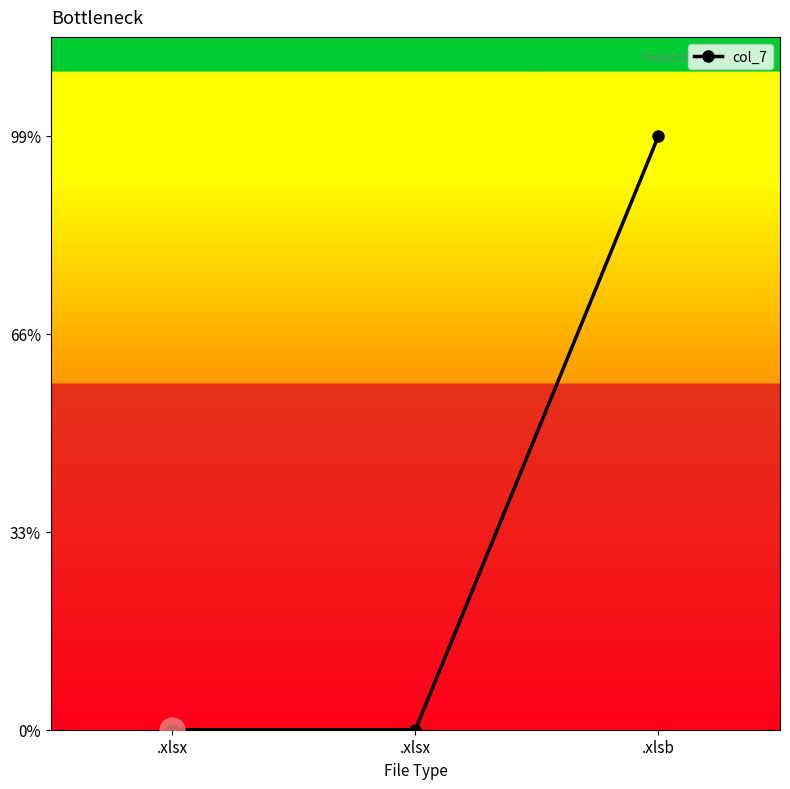

What is the average value?

1